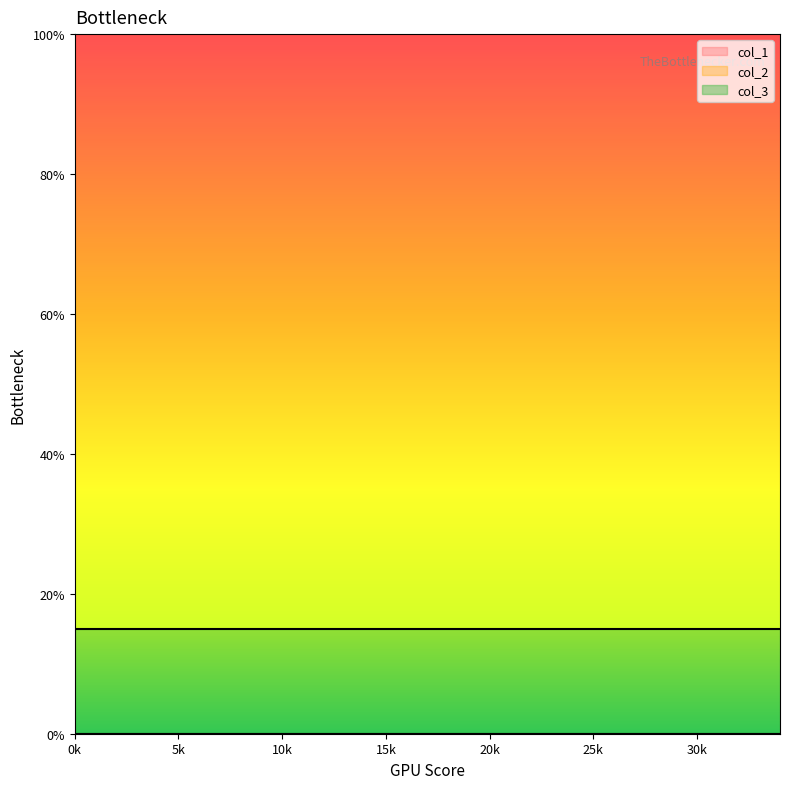

True or false: col_1 has more than 1 interior local peaks.

False